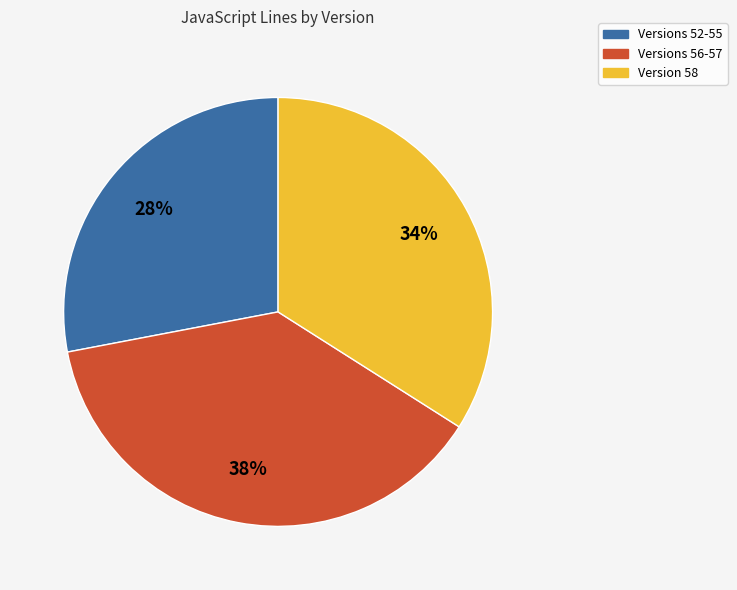

Do Versions 52-55 and Versions 56-57 together represent more than half of the pie?

Yes